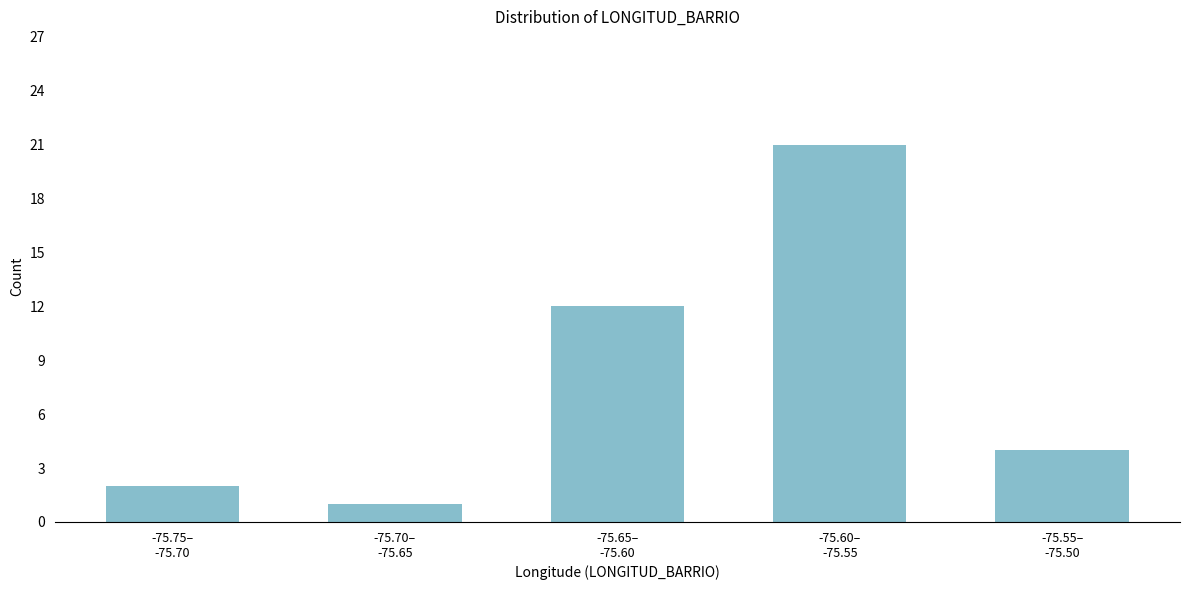

What is the difference between the second highest and minimum values?

11